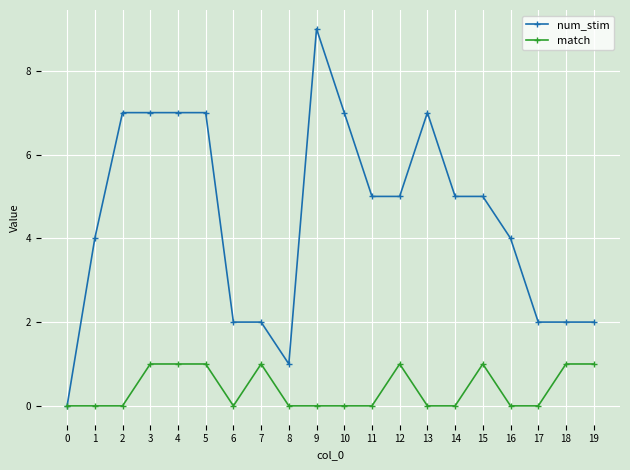

True or false: match has more than 0 interior local peaks.

True